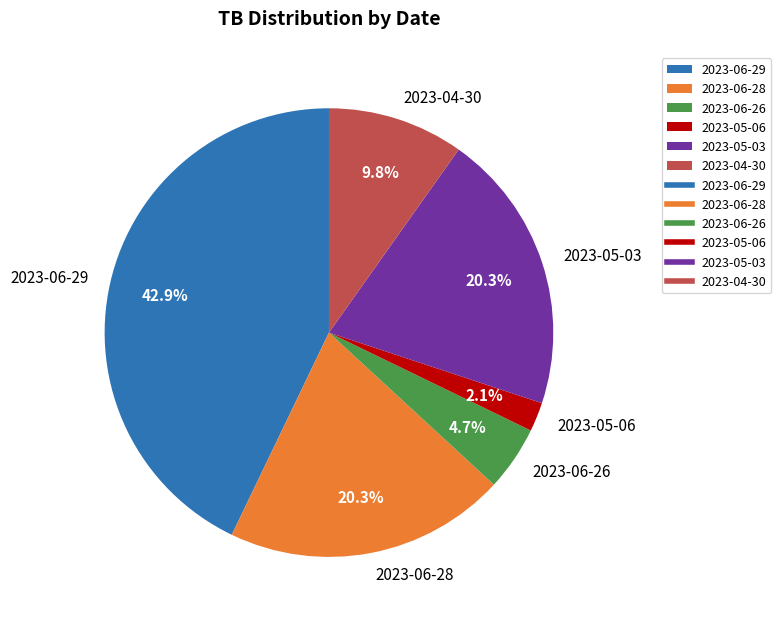

Which slice is the largest?

2023-06-29